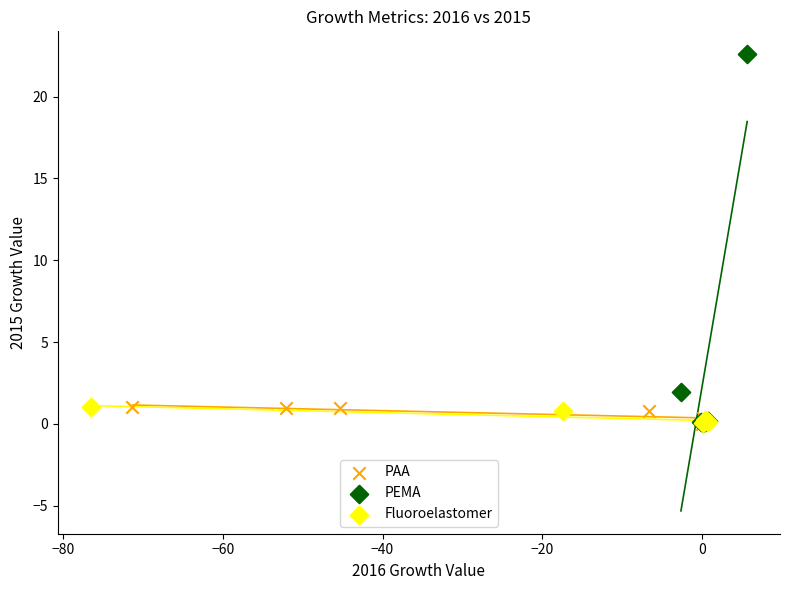

What are all the series names shown in the legend?

PAA, PEMA, Fluoroelastomer